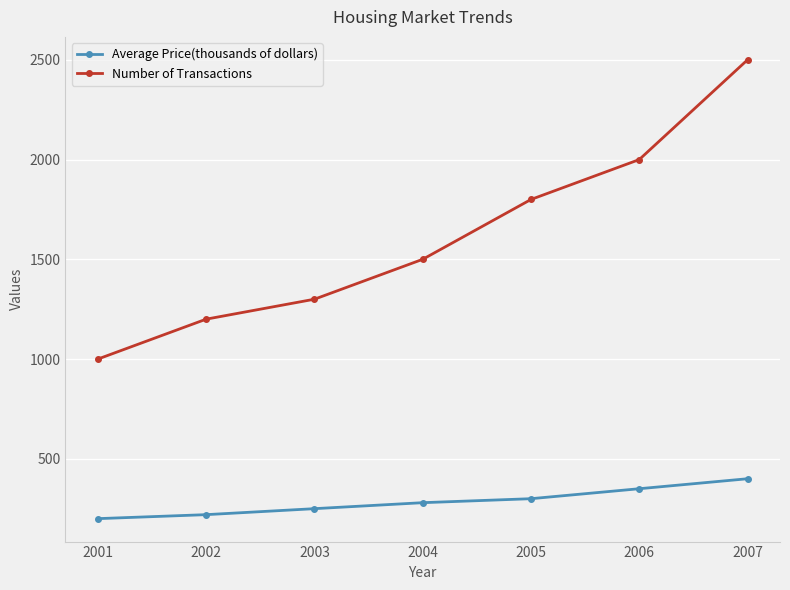

True or false: Number of Transactions and Average Price(thousands of dollars) intersect in this chart.

False